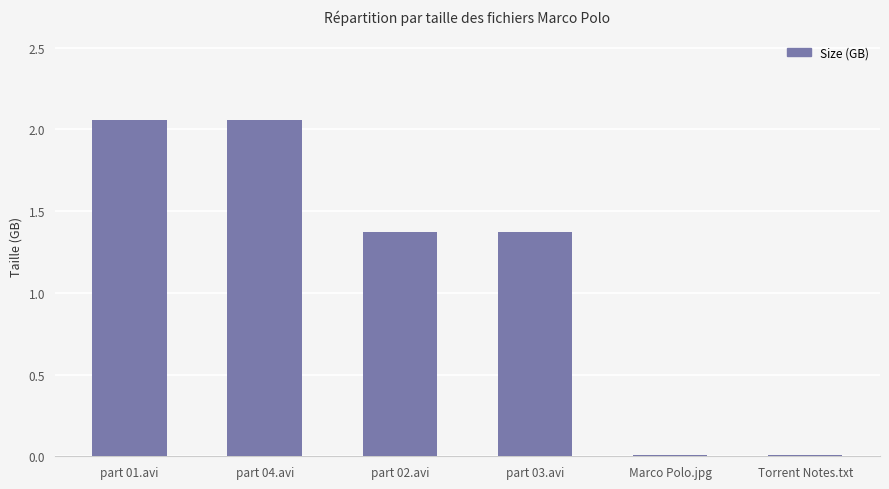

The chart shows a value of 0.0 at Torrent Notes.txt. True or false?

True